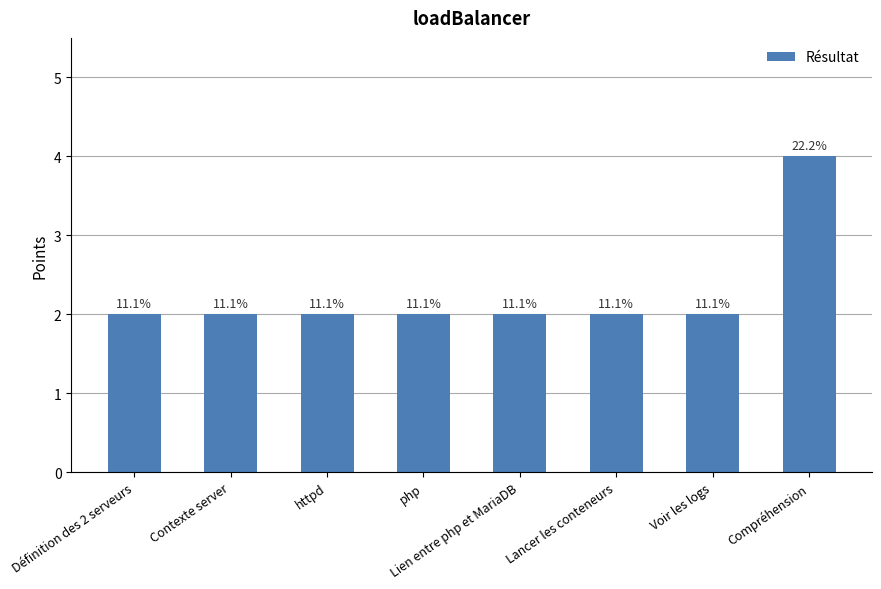

What position from the right is Voir les logs?

2